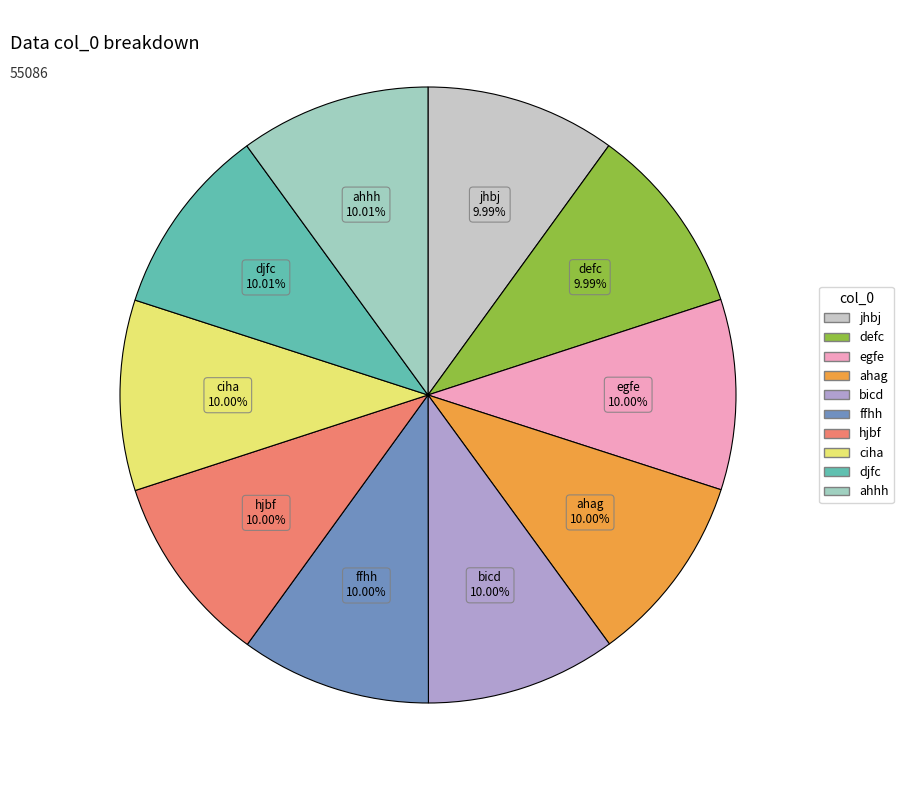

Does any single category account for the majority?

No